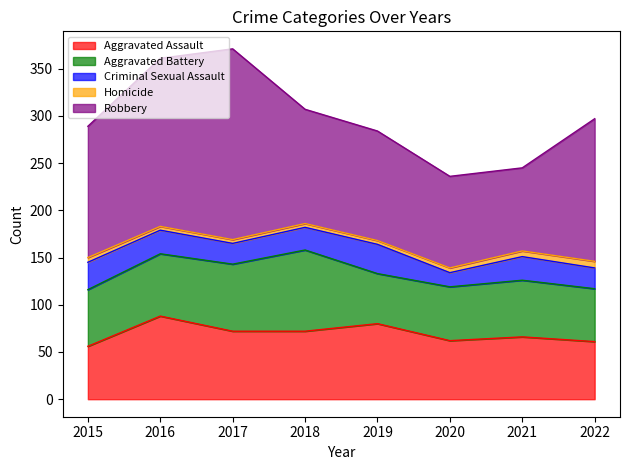

Rank the categories by Aggravated Assault value from highest to lowest.

2016, 2019, 2017, 2018, 2021, 2020, 2022, 2015